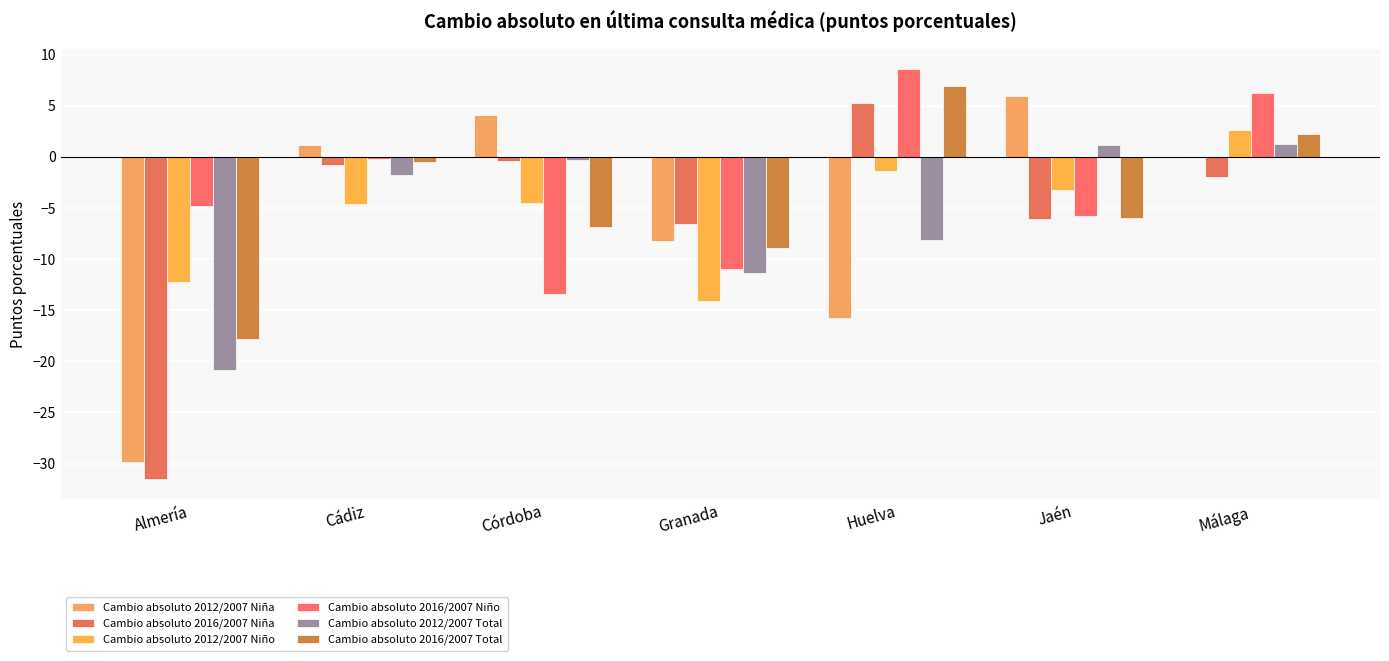

What is the sum of all Cambio absoluto 2016/2007 Niña values?

-41.9